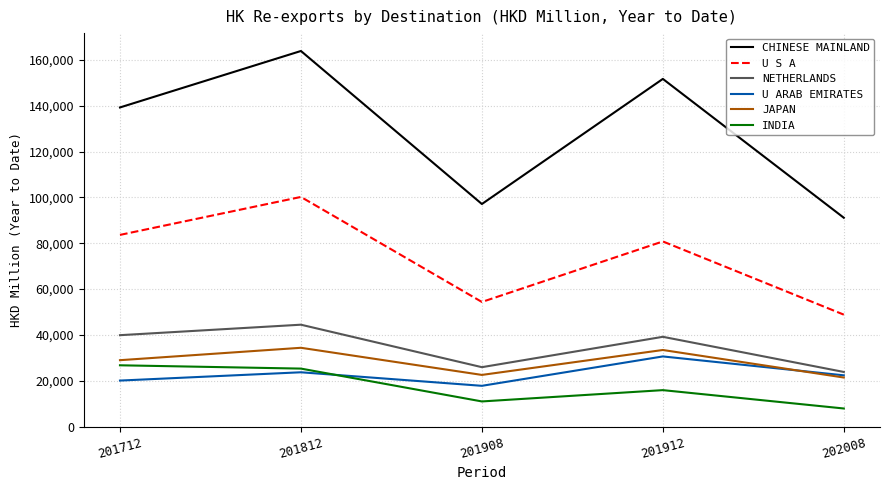

What value does the CHINESE MAINLAND series have at 201908?

97151.9